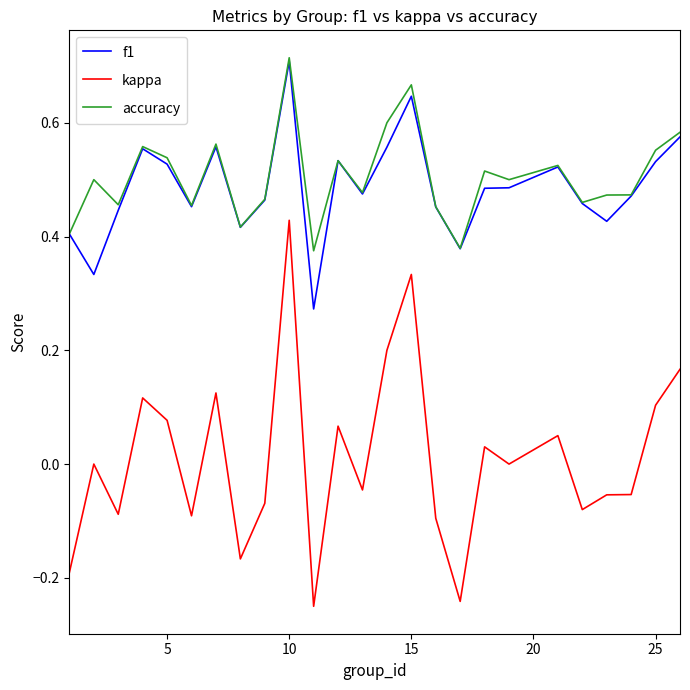

True or false: kappa and accuracy intersect in this chart.

False